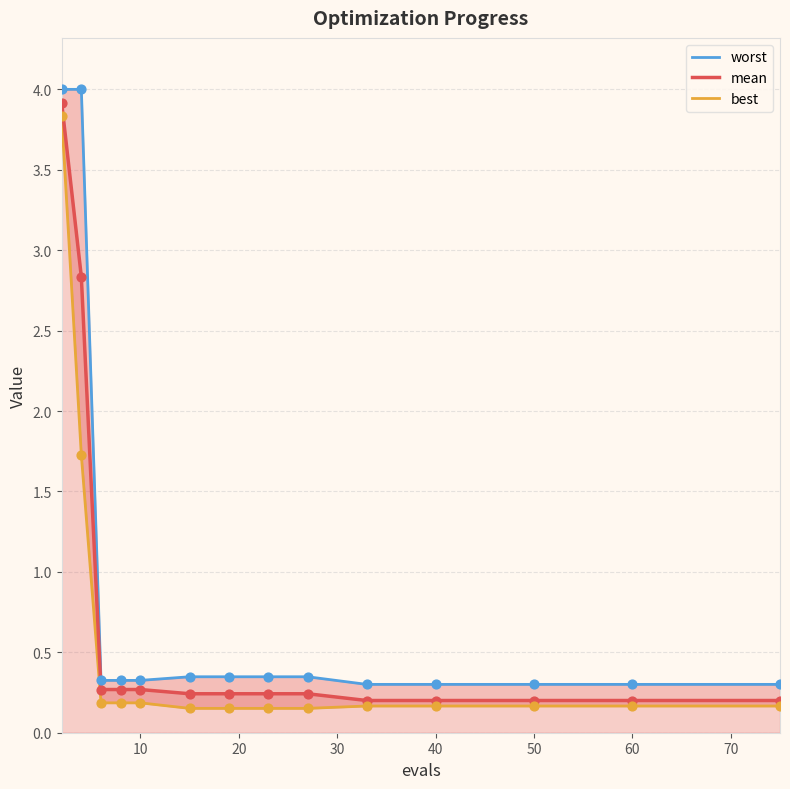

True or false: mean has a value of 0.3 at 10.

True